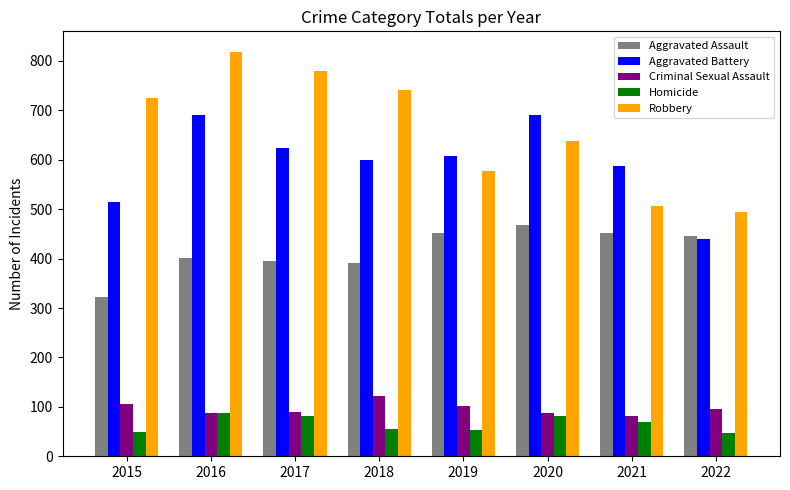

At which category is the sum across all series the highest?

2016